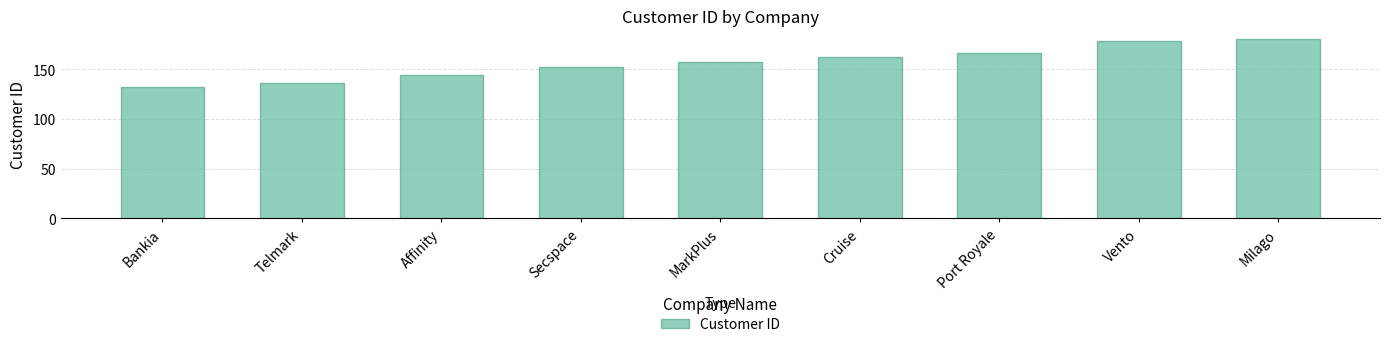

What is the difference between the second highest and minimum values?

46